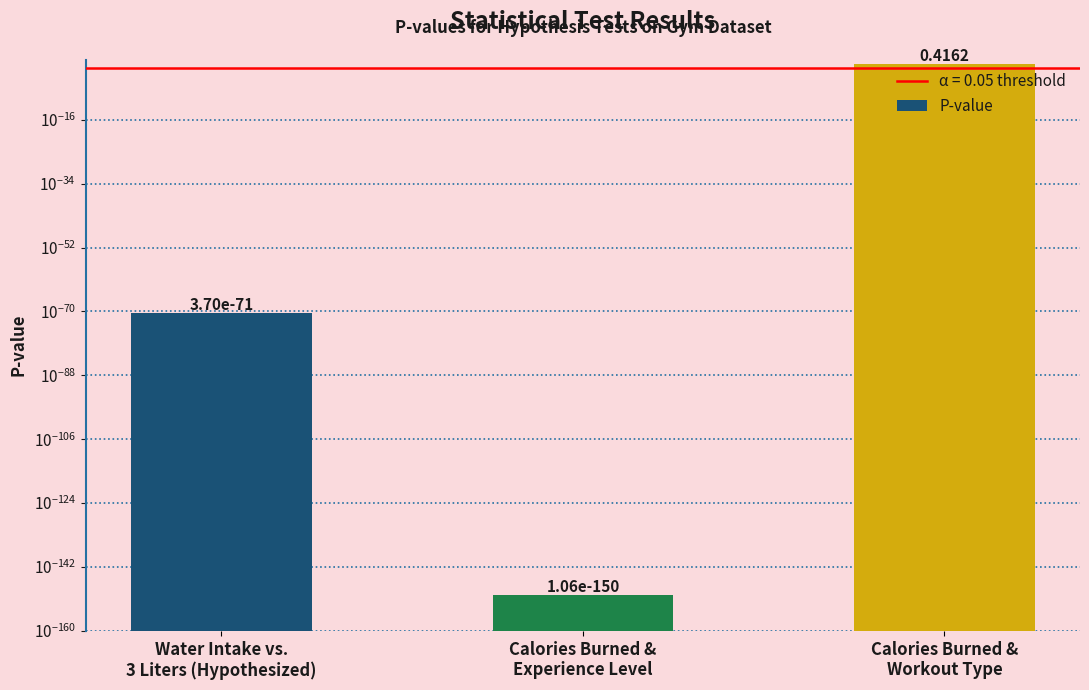

List the labels in order of value, largest first.

Calories Burned &
Workout Type, Water Intake vs.
3 Liters (Hypothesized), Calories Burned &
Experience Level